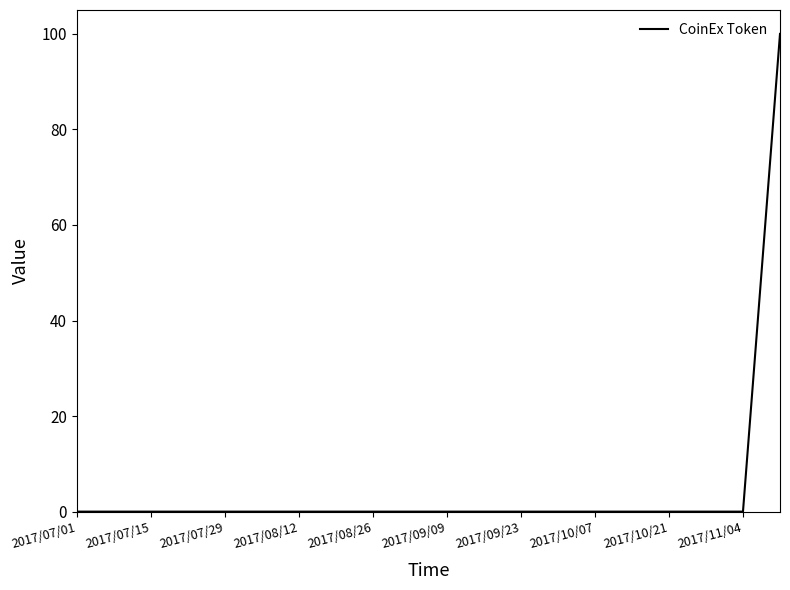

What is the difference between the maximum and minimum values?

100